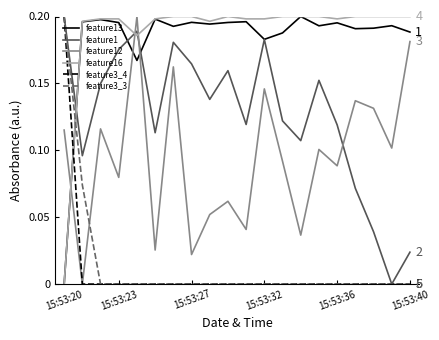

How many intersections are there between feature16 and feature3_4?

1